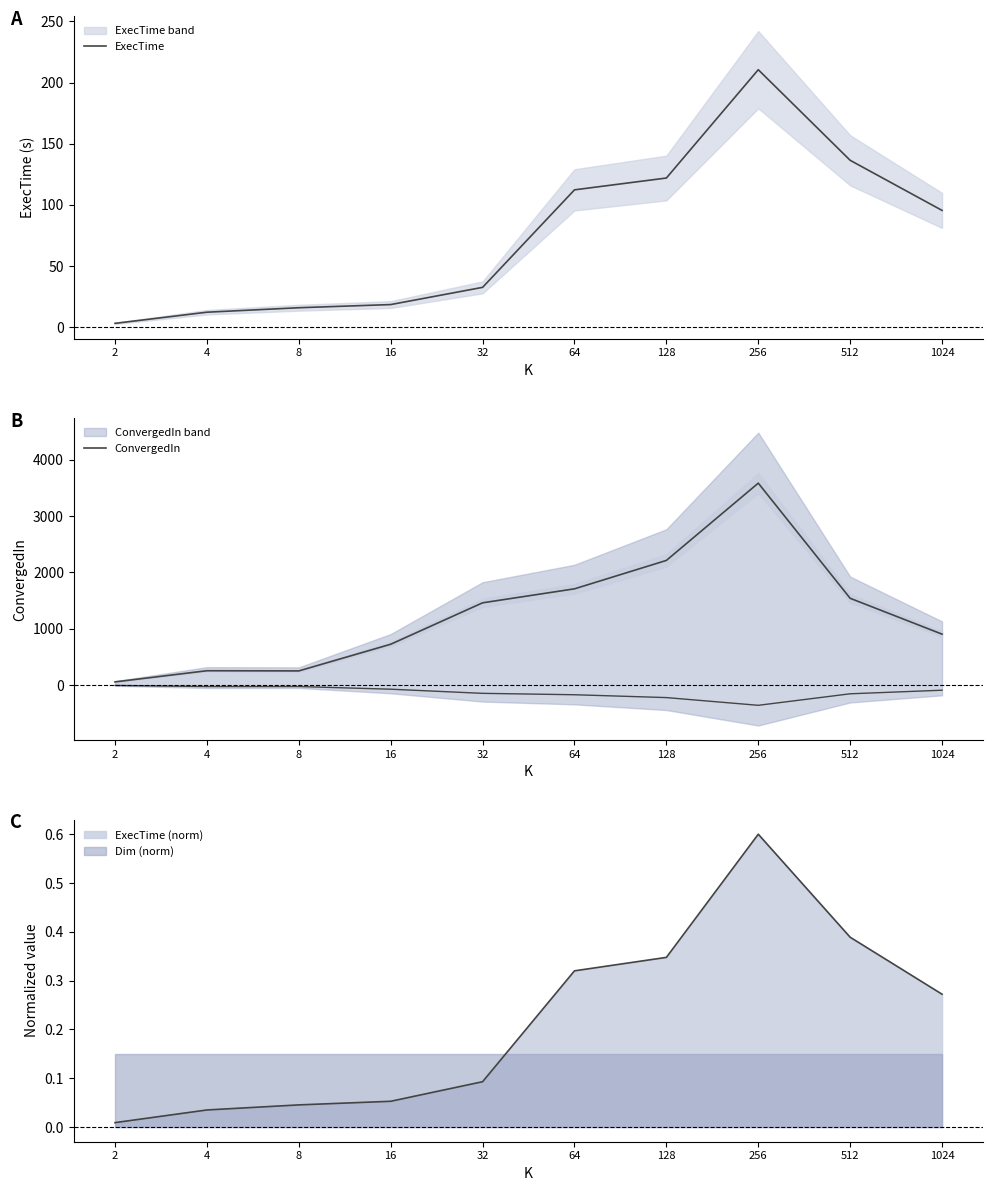

Reading left to right, list all the values displayed in this chart.

ExecTime: 2=3.2	4=12.3	8=16.0	16=18.5	32=32.6	64=112.3	128=122.0	256=210.5	512=136.5	1024=95.5
ConvergedIn: 2=57.0	4=255.0	8=252.0	16=725.0	32=1460.0	64=1708.0	128=2212.0	256=3583.0	512=1540.0	1024=904.0